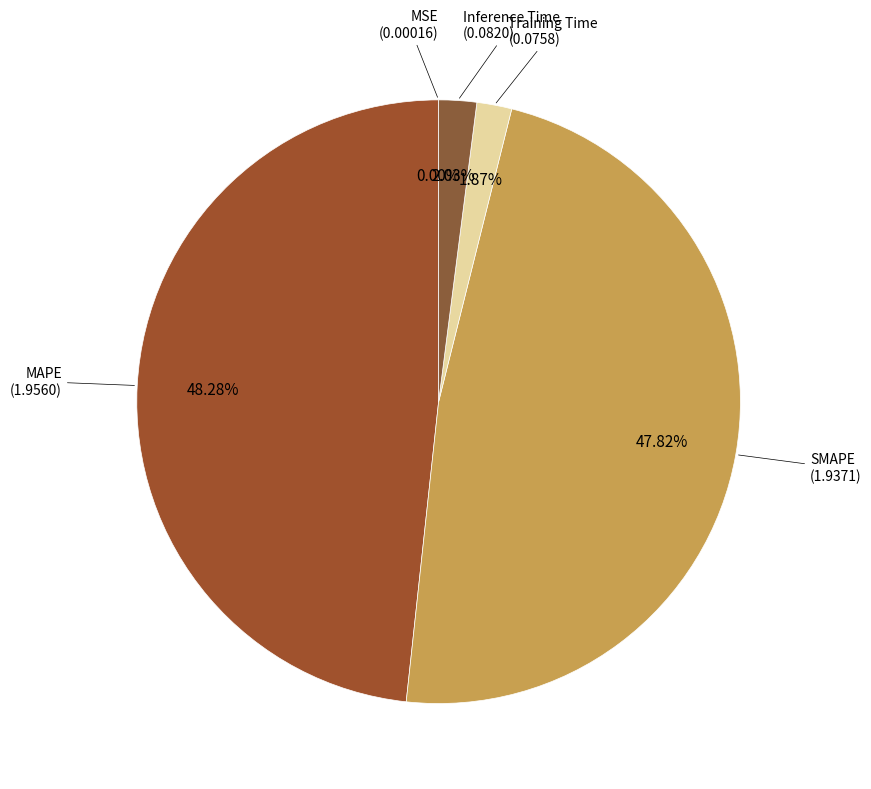

Rank the categories by value from lowest to highest.

MSE, Training Time, Inference Time, SMAPE, MAPE